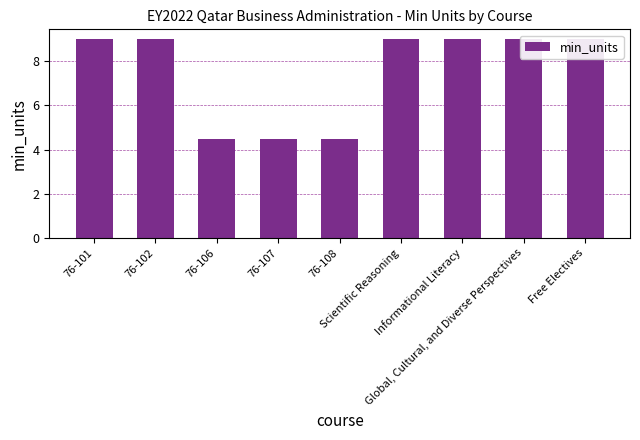

Are the bars horizontal?

No